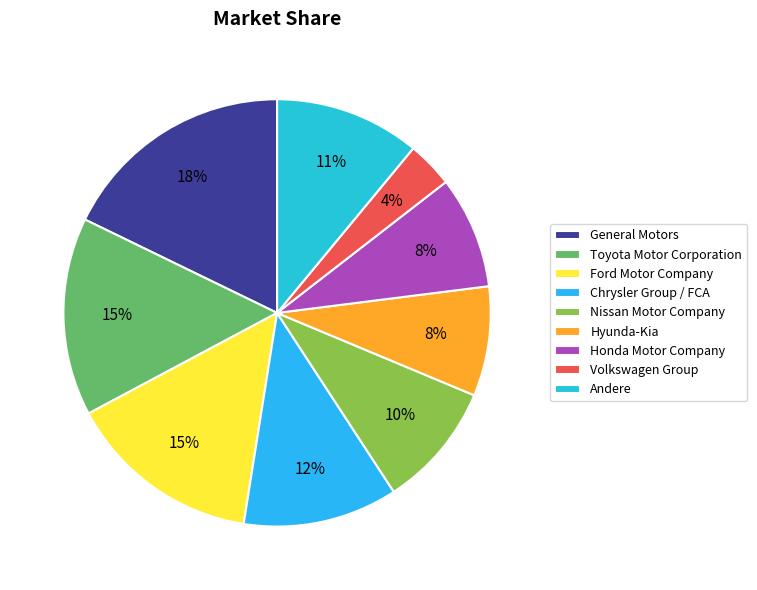

Which category has the smallest portion of the pie?

Volkswagen Group